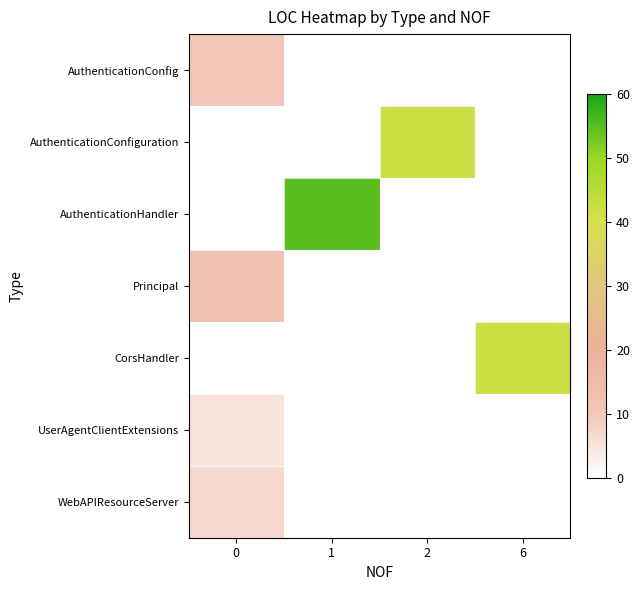

Which has a higher value, 0 or 2?

2